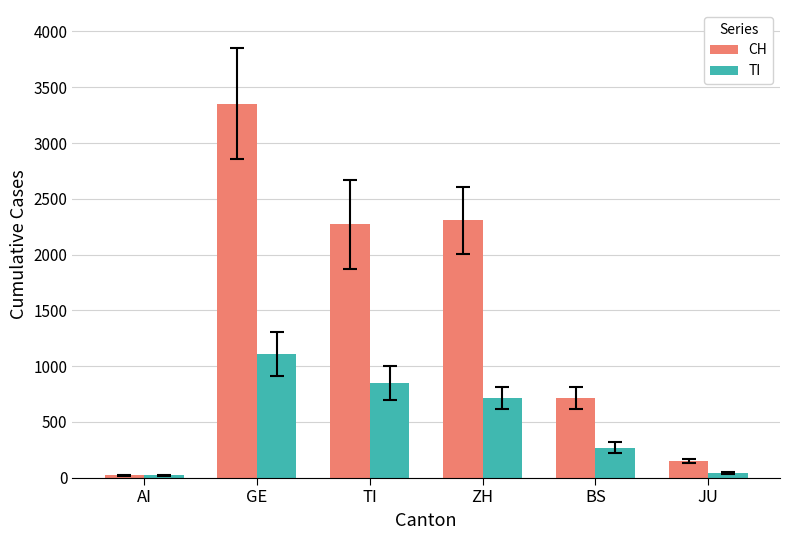

Is the value of TI at ZH greater than the value of CH at JU?

Yes